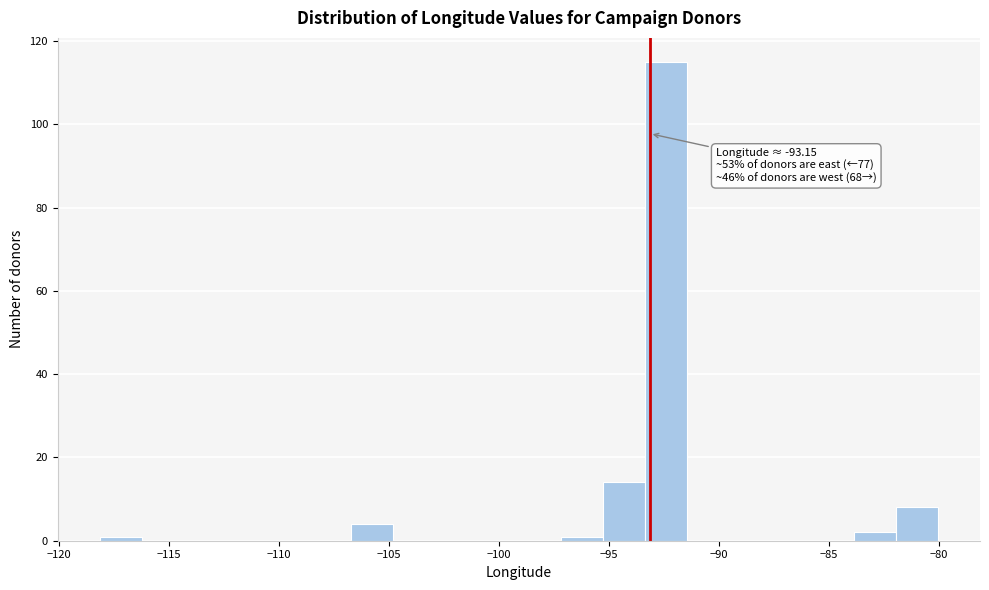

Read against the x-axis, roughly where is the centre of the tallest bar?

-92.5